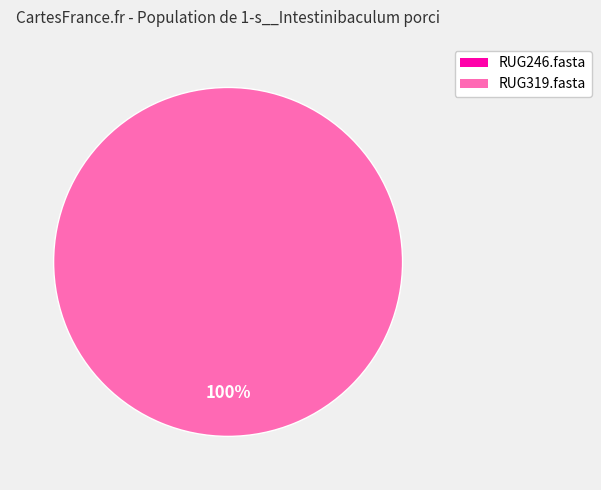

To the nearest percent, what is the combined percentage of RUG246.fasta and RUG319.fasta?

100%